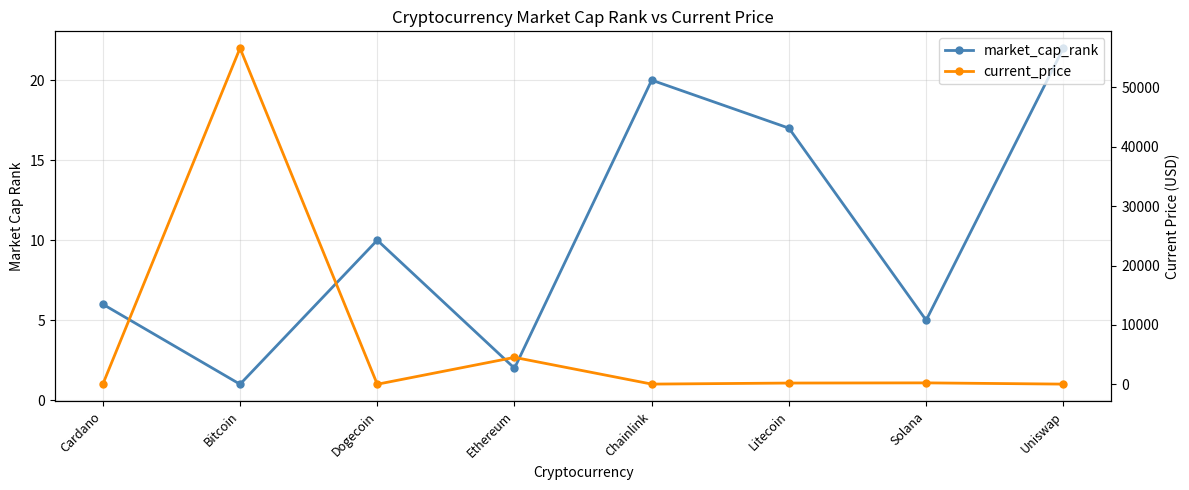

What are all the series names shown in the legend?

market_cap_rank, current_price